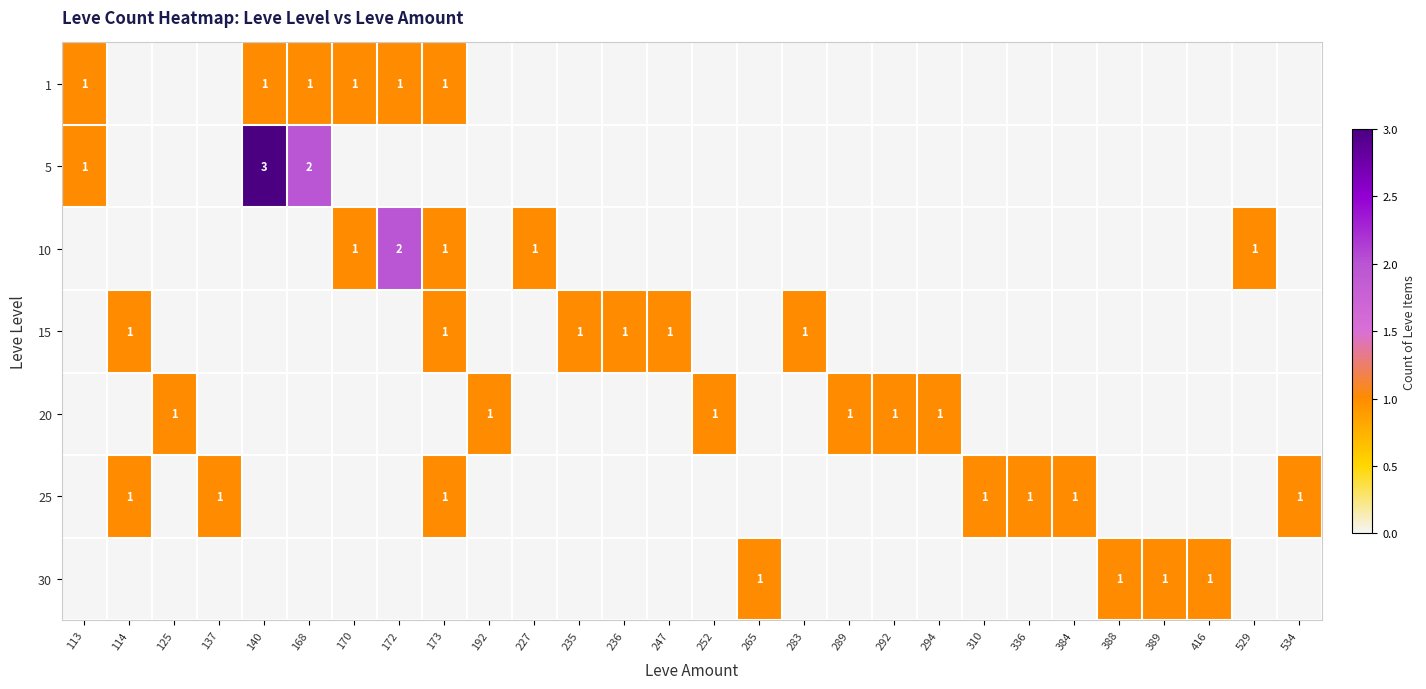

The 15 series shows 0 at 283. True or false?

False